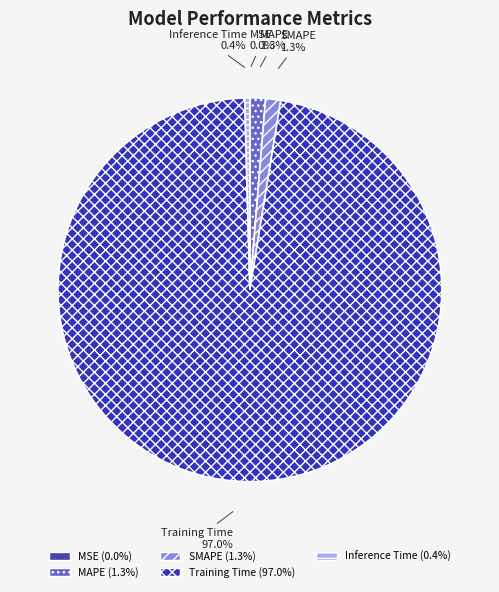

What percentage is the MAPE slice, to the nearest percent?

1%